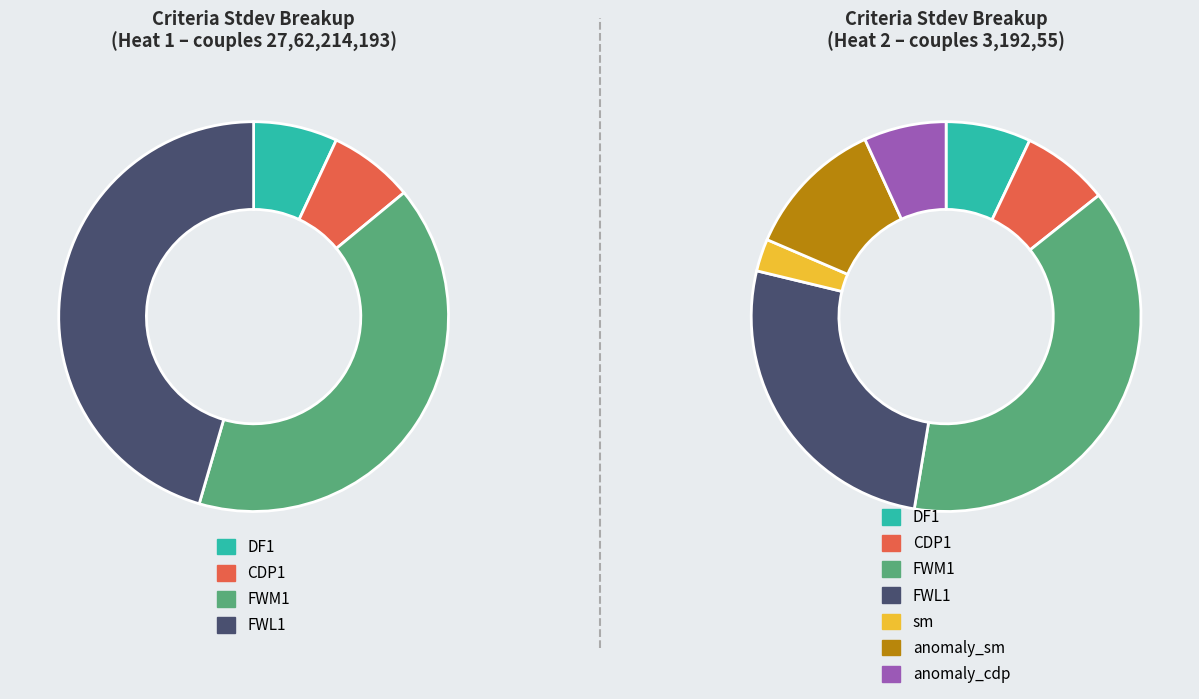

To the nearest percent, what is the average slice percentage?

14%